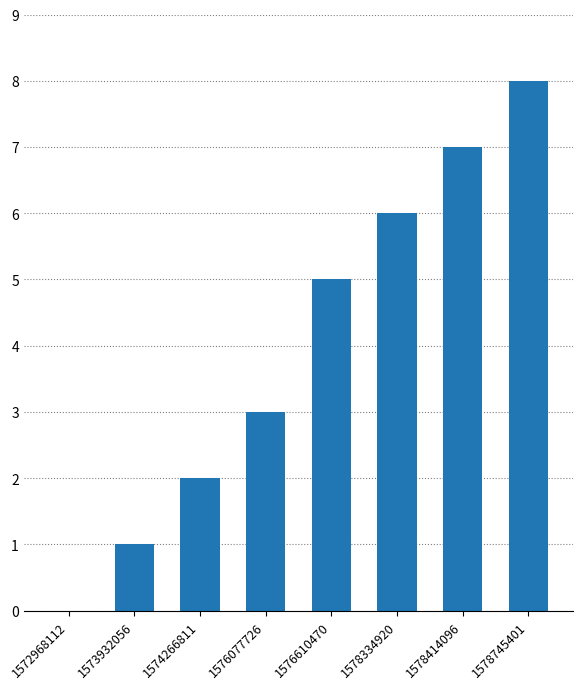

Is it true that the value at 1572968112 is 4?

False